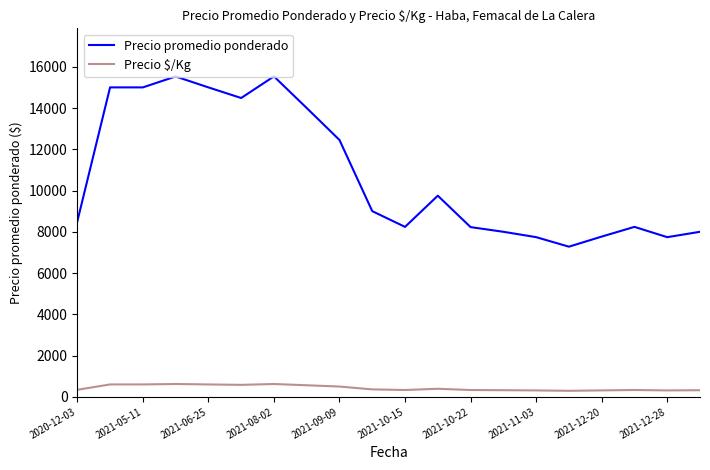

List the series in order of their overall mean, highest first.

Precio promedio ponderado, Precio $/Kg